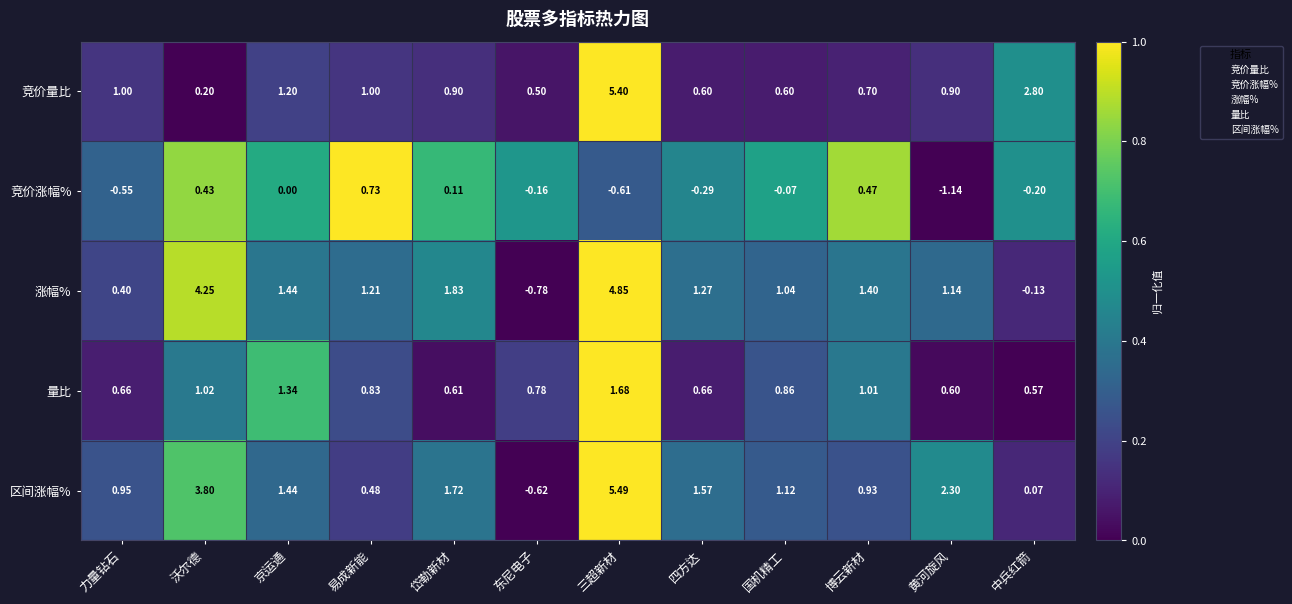

How many positive values does the 涨幅% series have?

10